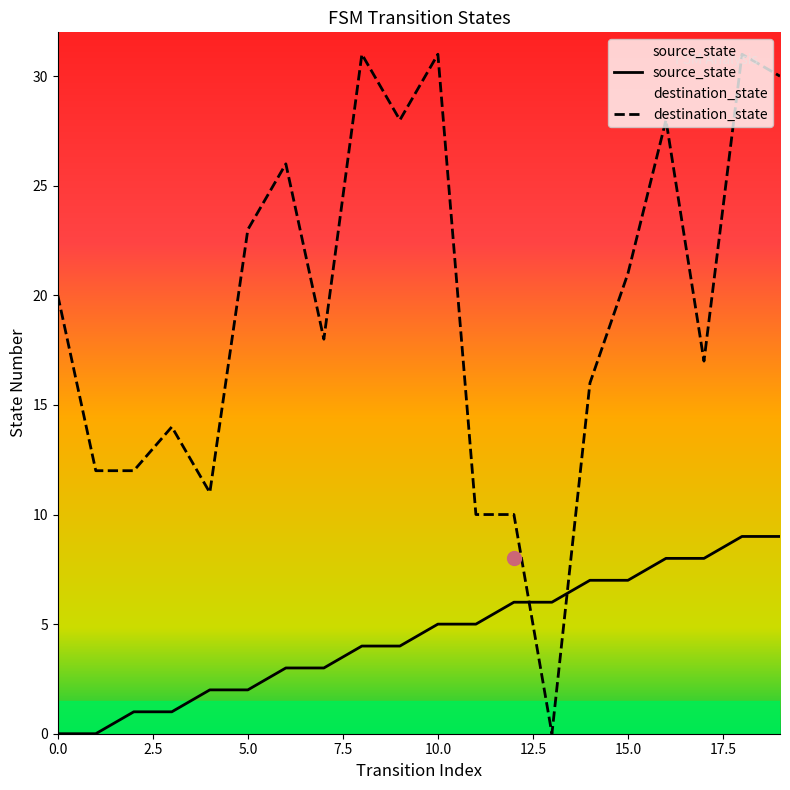

How many times do destination_state and source_state cross each other?

2